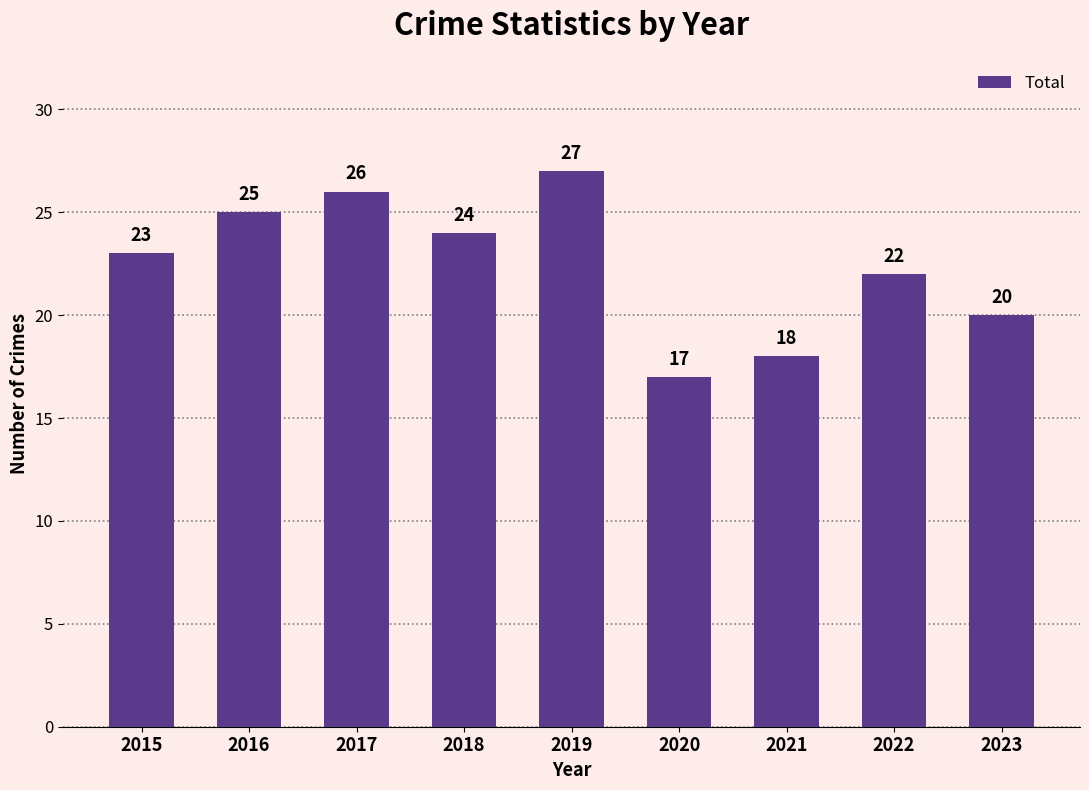

What is the maximum value shown in the chart?

27